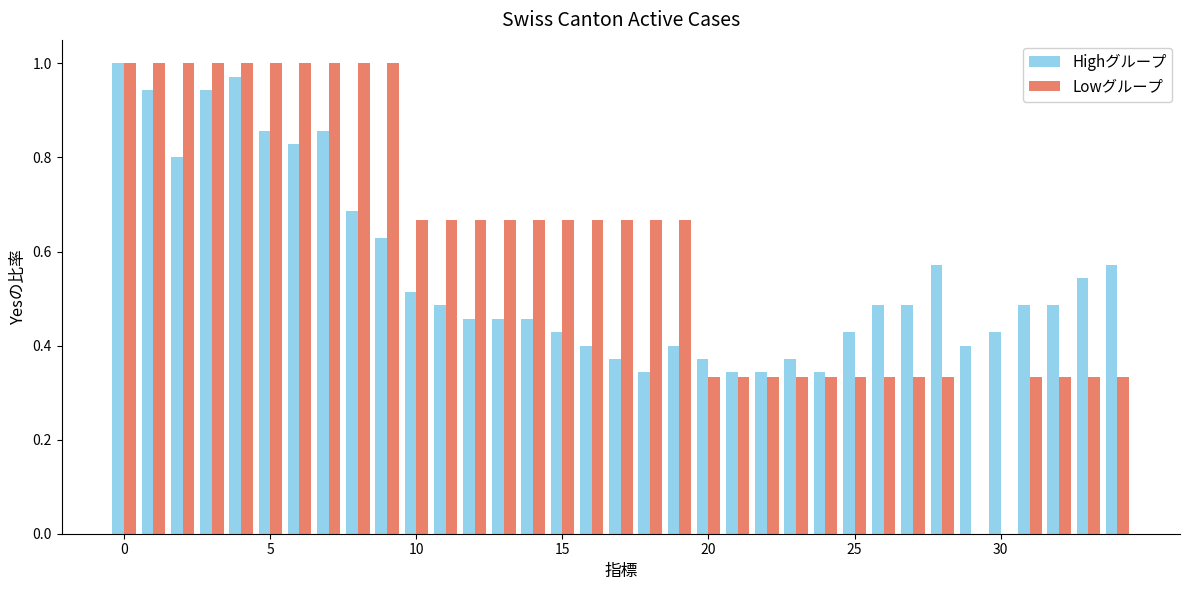

What is the sum of all Highグループ values?

19.5